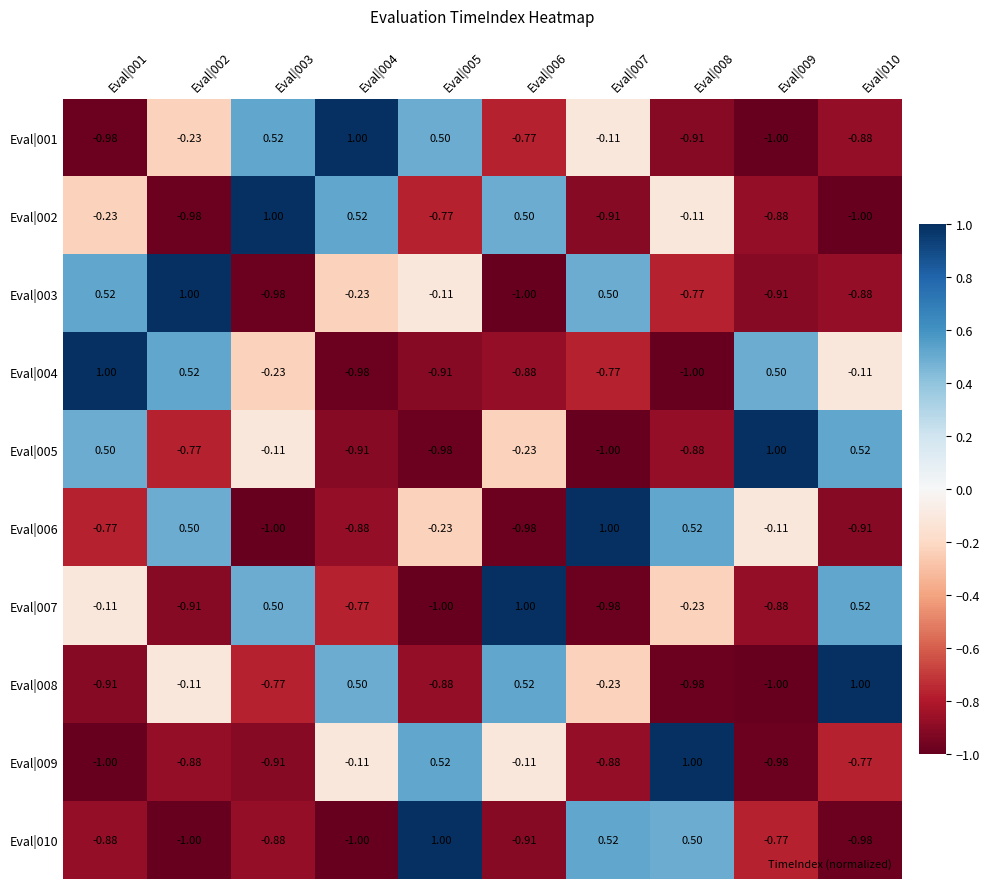

Is the value of Eval|003 at Eval|004 greater than the value of Eval|009 at Eval|002?

Yes